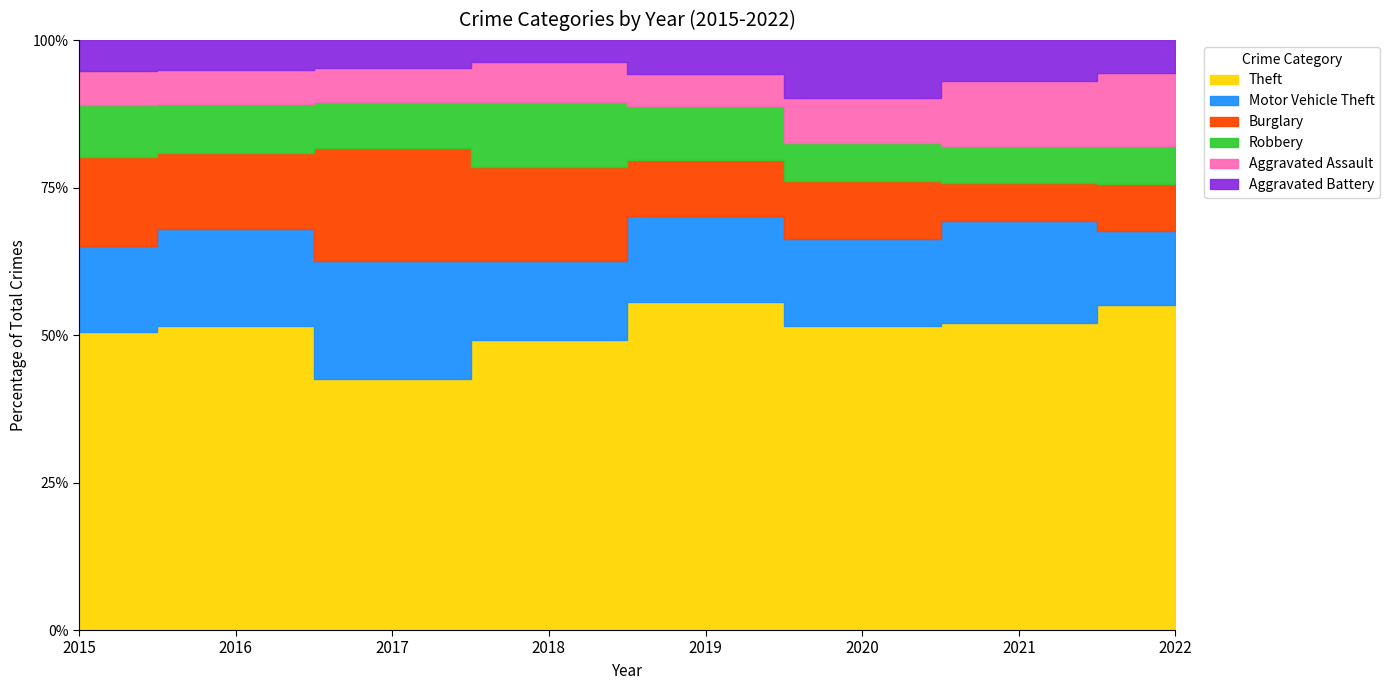

At which category does the chart reach its minimum across all series?

2018